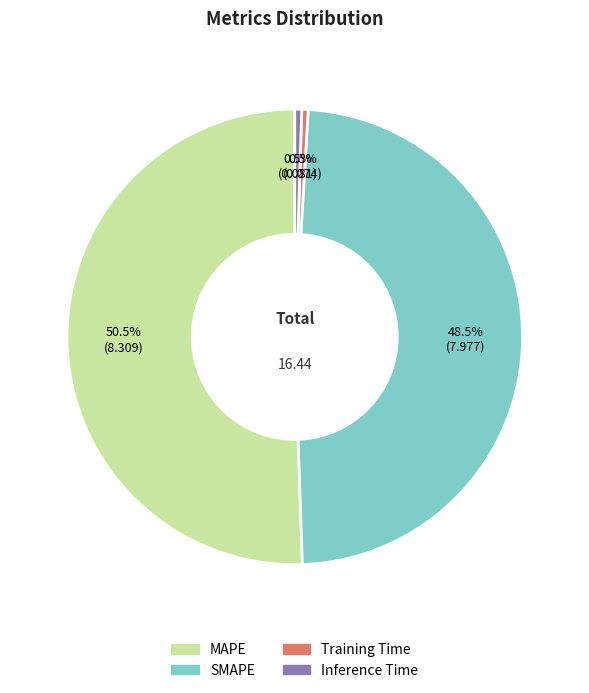

Count the number of slices in the pie.

4